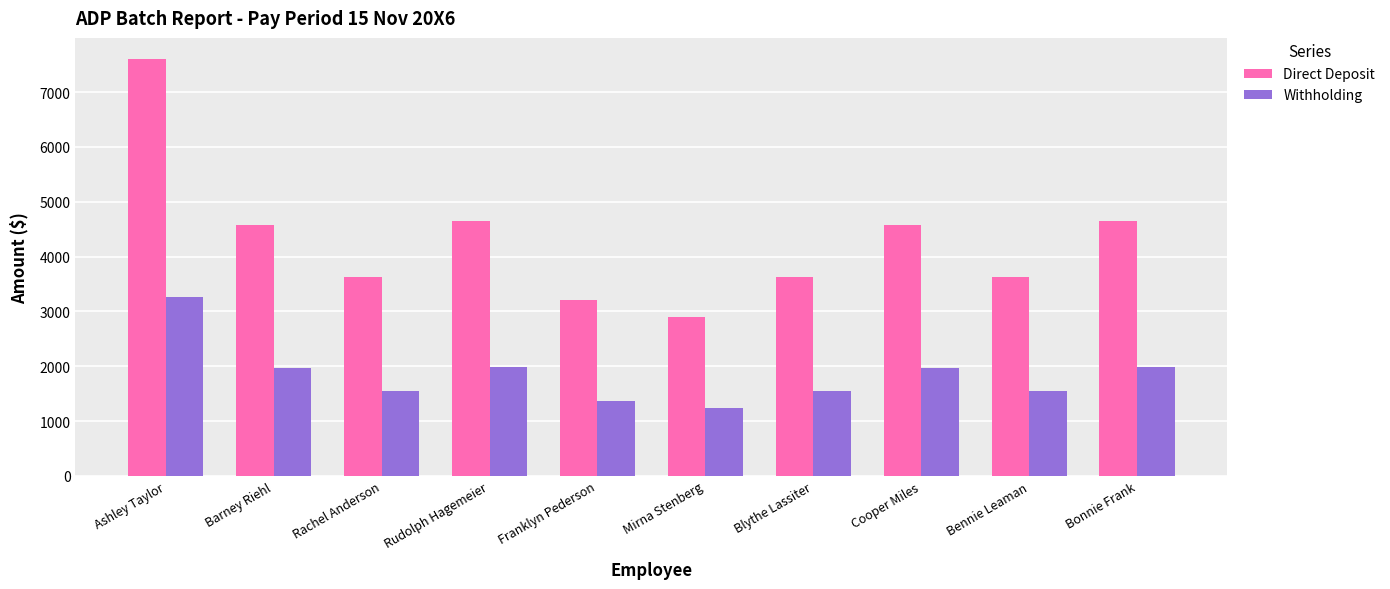

What is the sum of all Withholding values?

18445.1